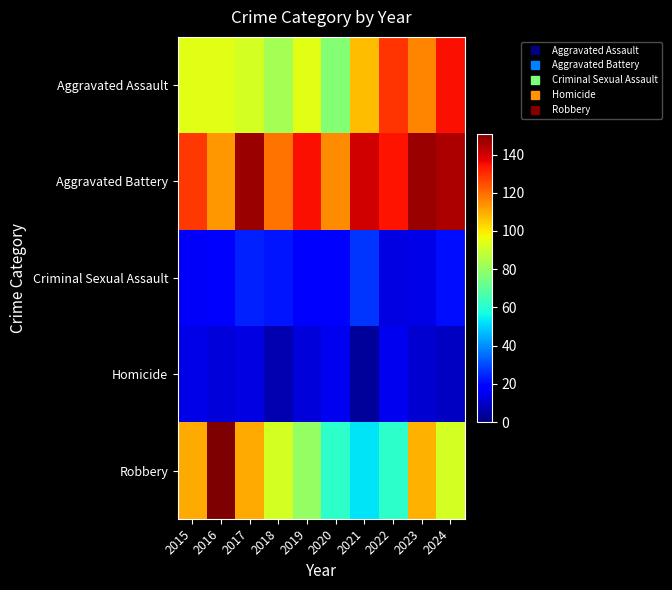

Which series has the widest spread of values?

Robbery